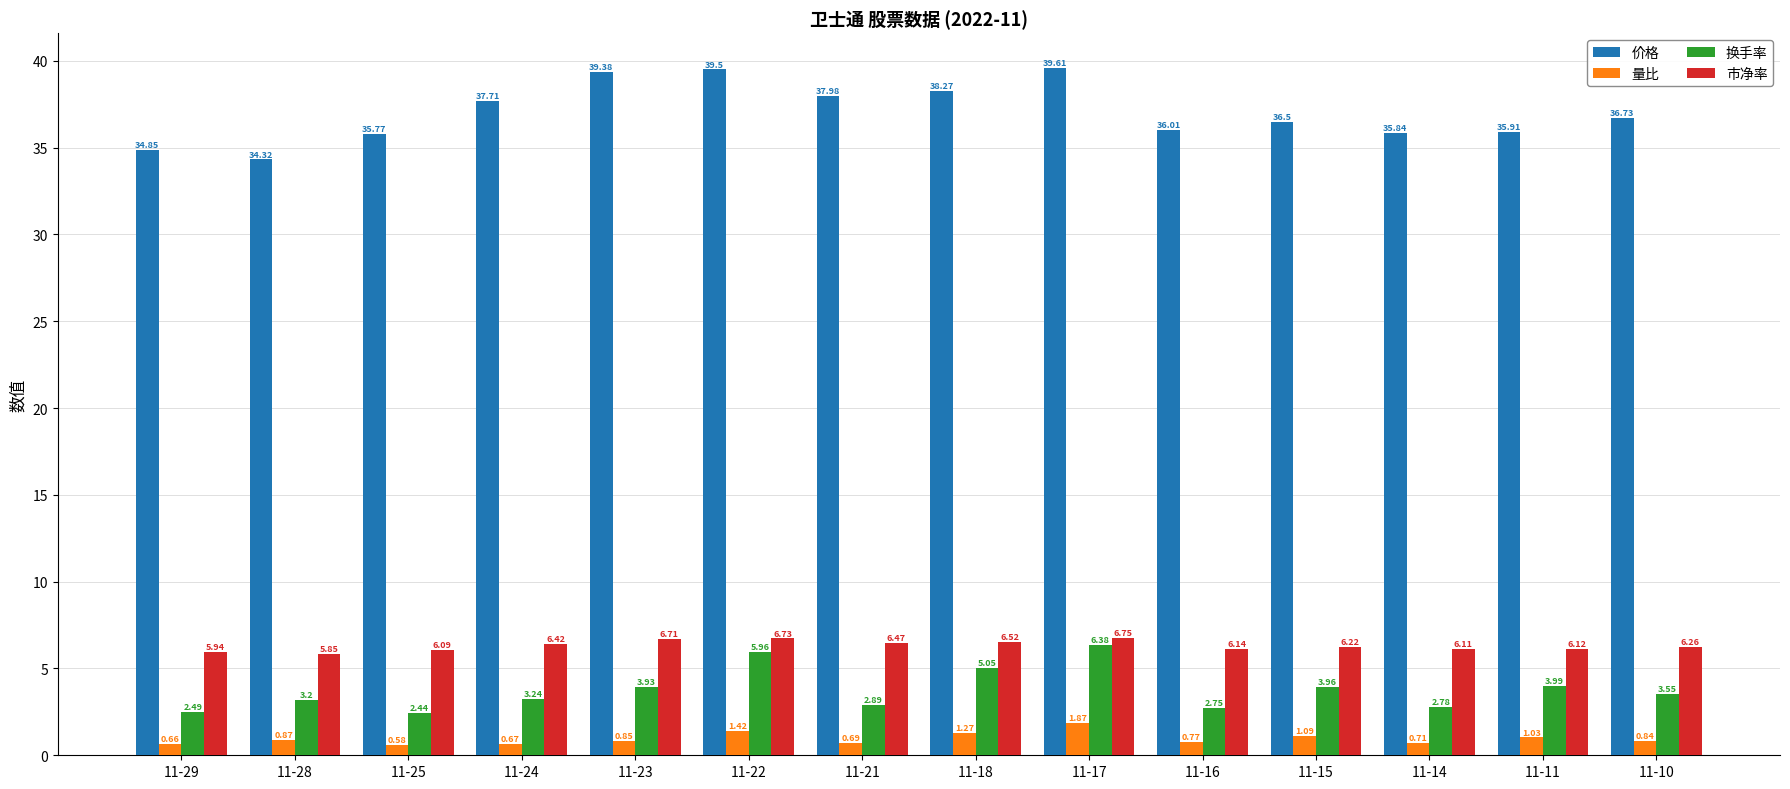

Which series has the largest total across all categories?

价格